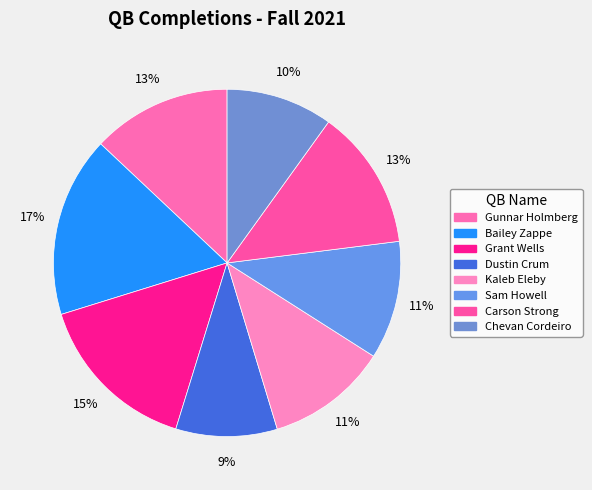

Does Sam Howell account for over 50% of the chart?

No